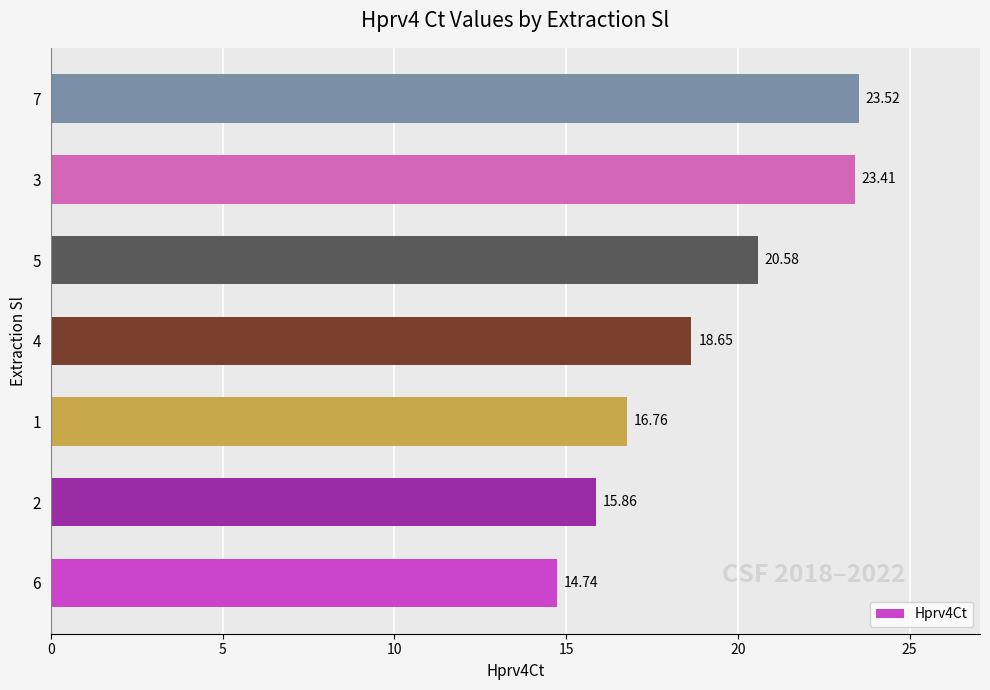

What is the sum of the values at 2 and 6?

30.6